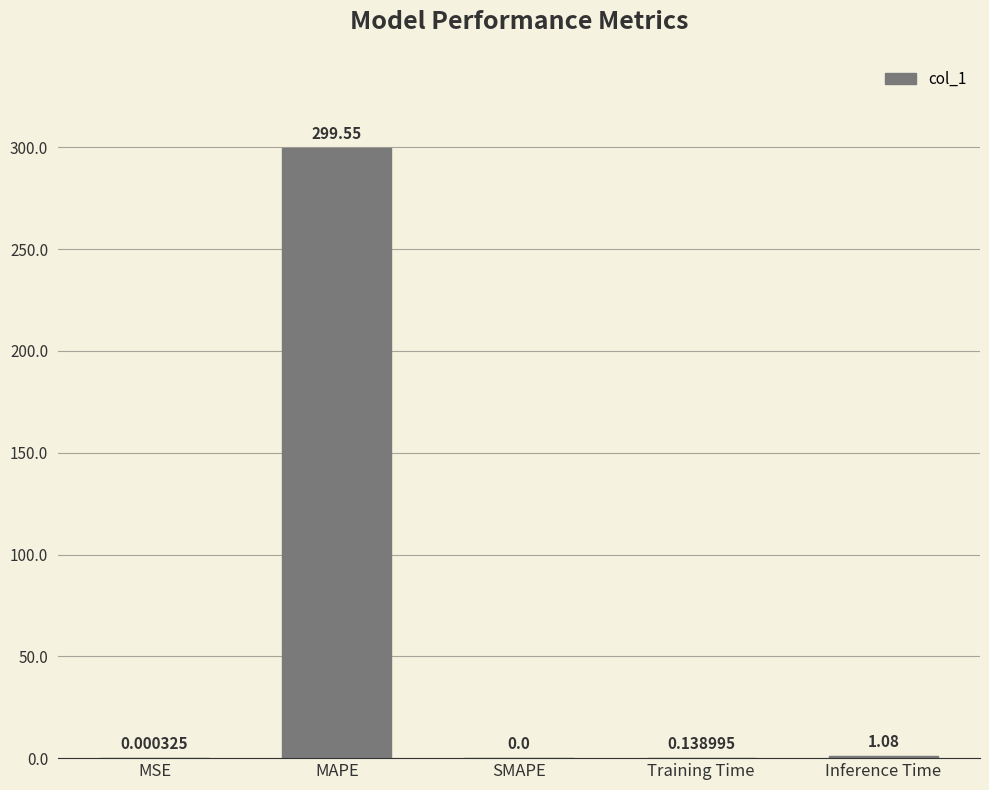

What is the sum of the values at Training Time and MAPE?

299.7